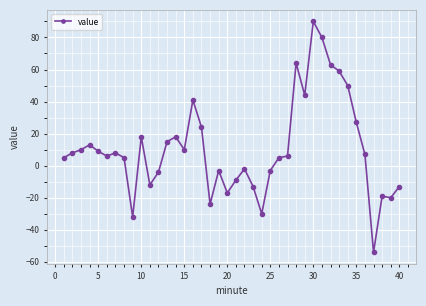

How many values are above zero?

25